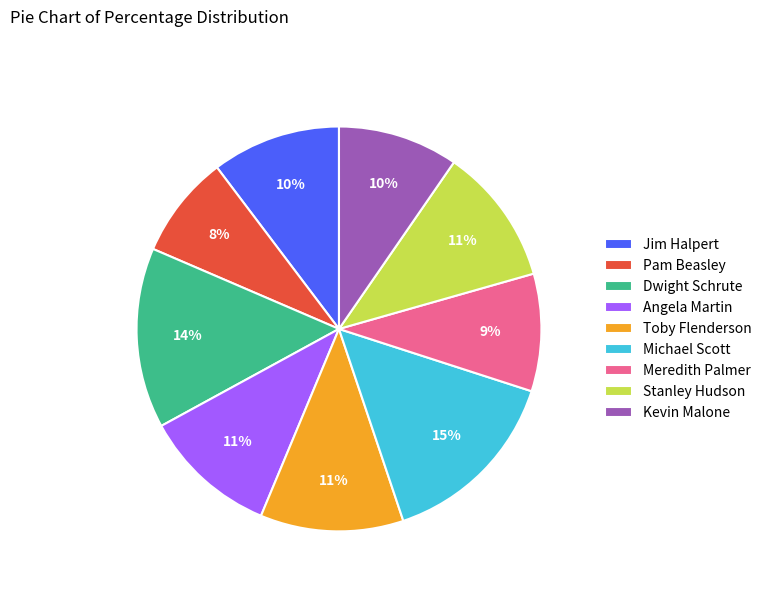

True or false: Jim Halpert accounts for 1% of the total.

False